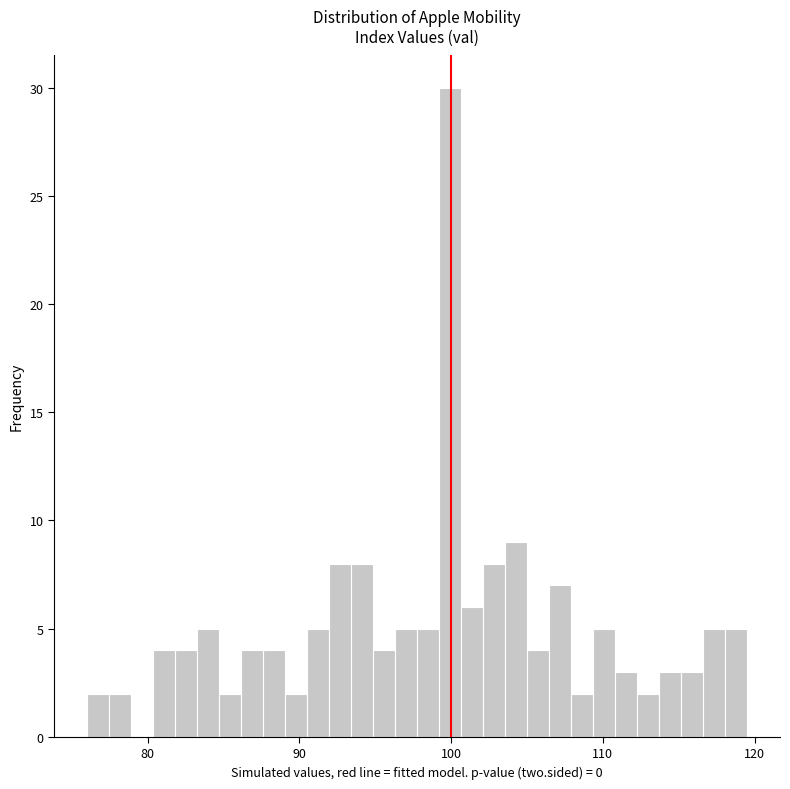

Read against the x-axis, roughly where is the centre of the tallest bar?

100